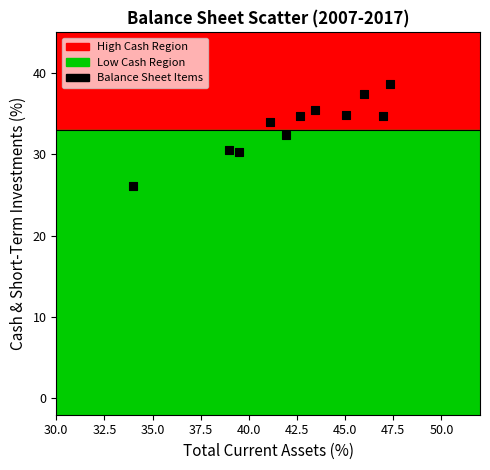

What is the average X value?

42.4